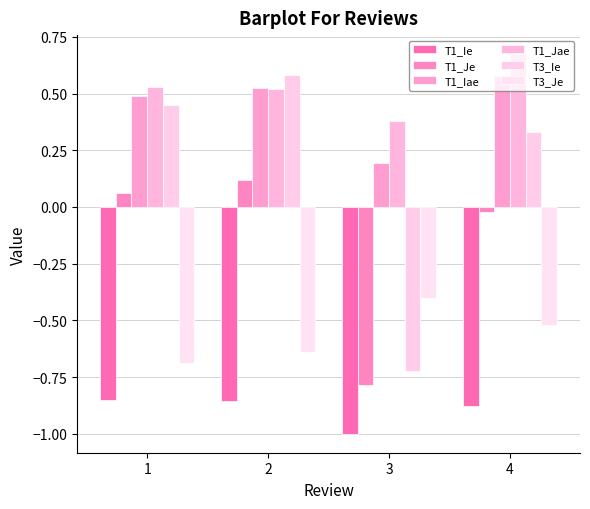

What are all the series names shown in the legend?

T1_Ie, T1_Je, T1_Iae, T1_Jae, T3_Ie, T3_Je